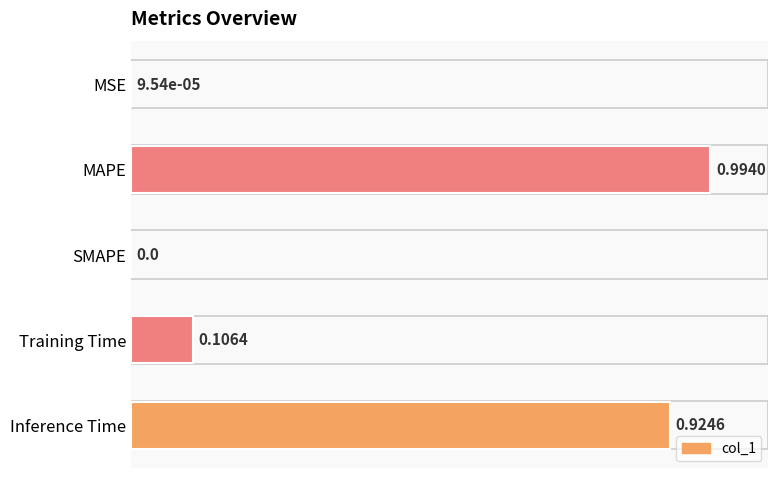

What is the change in value from MSE to Inference Time?

+0.9